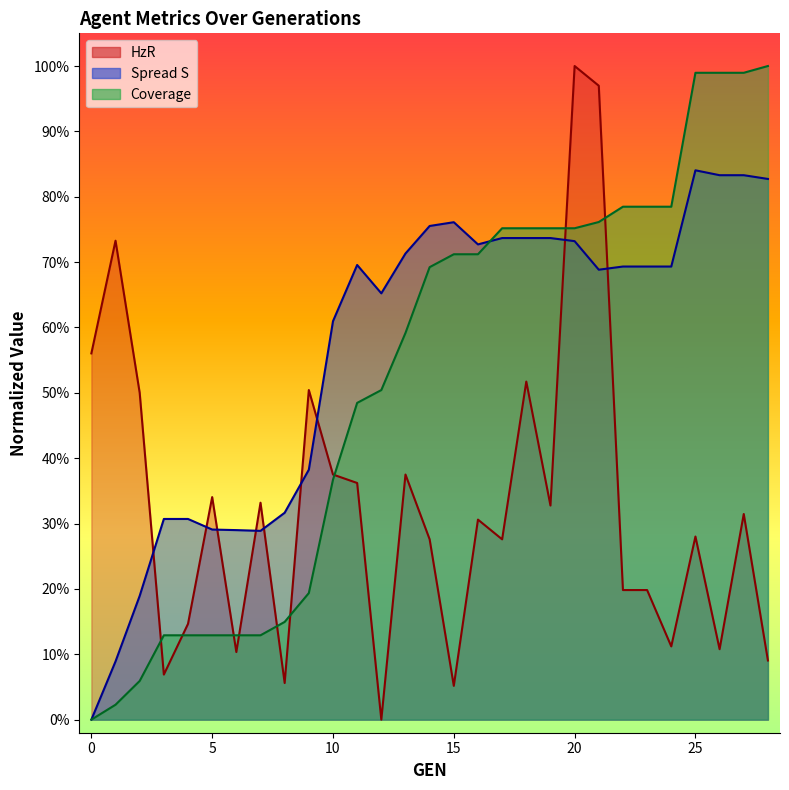

Reading left to right, extract all data points from this chart.

HzR: 0=0.6	1=0.7	2=0.5	3=0.1	4=0.1	5=0.3	6=0.1	7=0.3	8=0.1	9=0.5	10=0.4	11=0.4	12=0.0	13=0.4	14=0.3	15=0.1	16=0.3	17=0.3	18=0.5	19=0.3	20=1.0	21=1.0	22=0.2	23=0.2	24=0.1	25=0.3	26=0.1	27=0.3	28=0.1
Spread S: 0=0.0	1=0.1	2=0.2	3=0.3	4=0.3	5=0.3	6=0.3	7=0.3	8=0.3	9=0.4	10=0.6	11=0.7	12=0.7	13=0.7	14=0.8	15=0.8	16=0.7	17=0.7	18=0.7	19=0.7	20=0.7	21=0.7	22=0.7	23=0.7	24=0.7	25=0.8	26=0.8	27=0.8	28=0.8
Coverage: 0=0.0	1=0.0	2=0.1	3=0.1	4=0.1	5=0.1	6=0.1	7=0.1	8=0.1	9=0.2	10=0.4	11=0.5	12=0.5	13=0.6	14=0.7	15=0.7	16=0.7	17=0.8	18=0.8	19=0.8	20=0.8	21=0.8	22=0.8	23=0.8	24=0.8	25=1.0	26=1.0	27=1.0	28=1.0